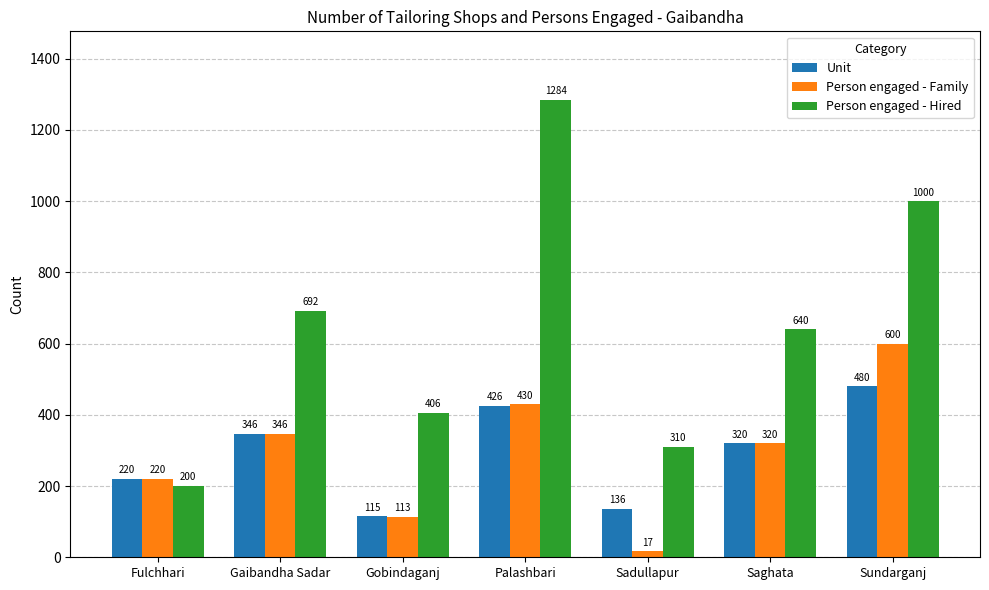

What is the difference between the highest and lowest values at Palashbari?

858